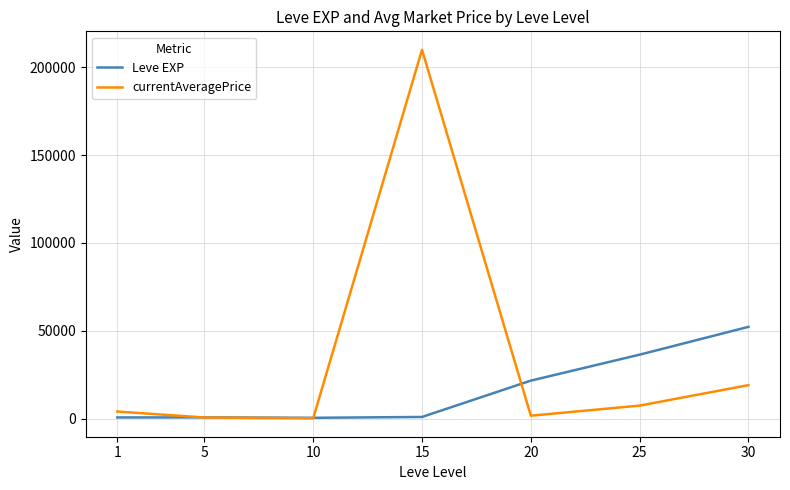

Which series ends up on top after the final intersection of currentAveragePrice and Leve EXP?

Leve EXP